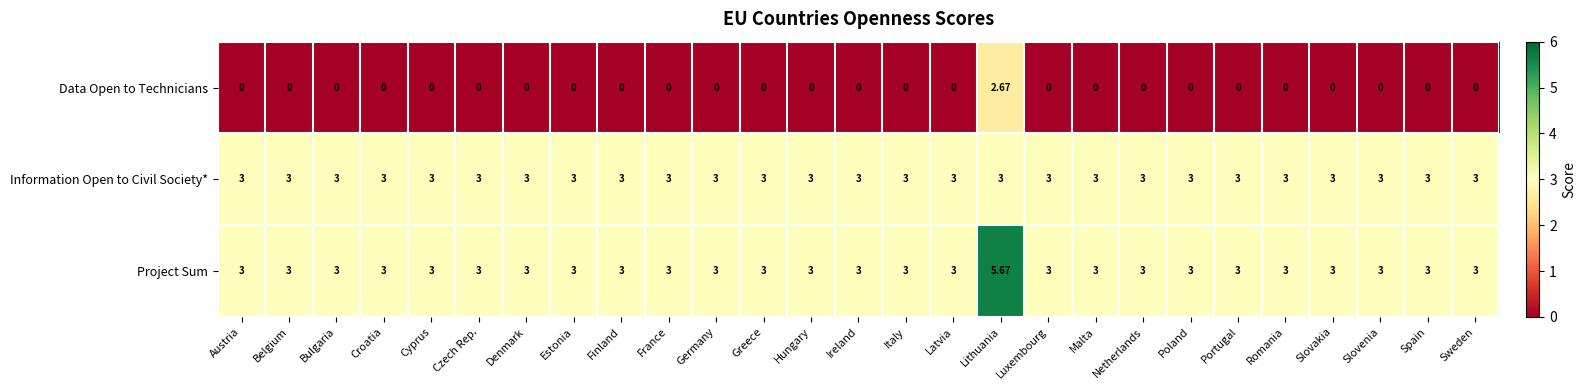

At which category does the chart reach its peak across all series?

Lithuania